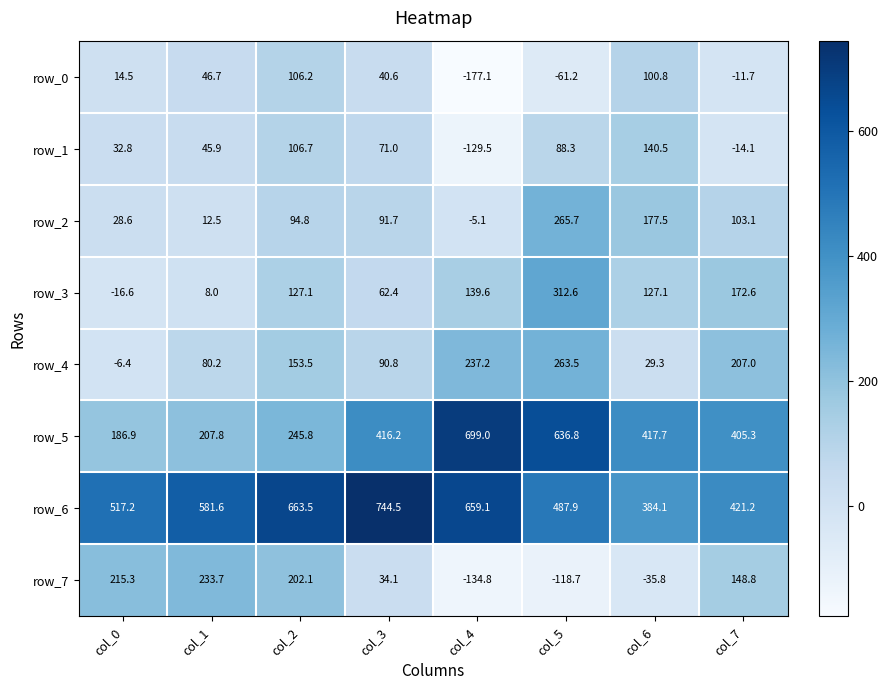

What is the smallest value displayed?

-177.1